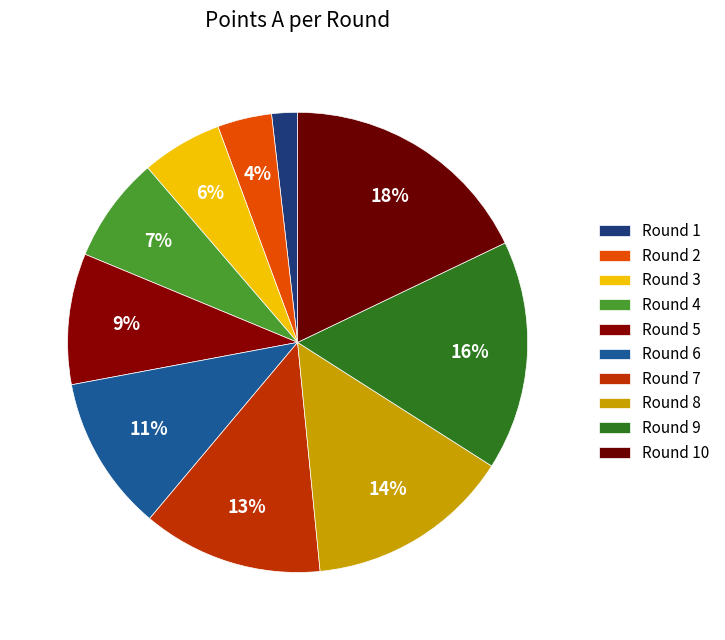

To the nearest percent, what percentage of the pie is Round 4?

7%